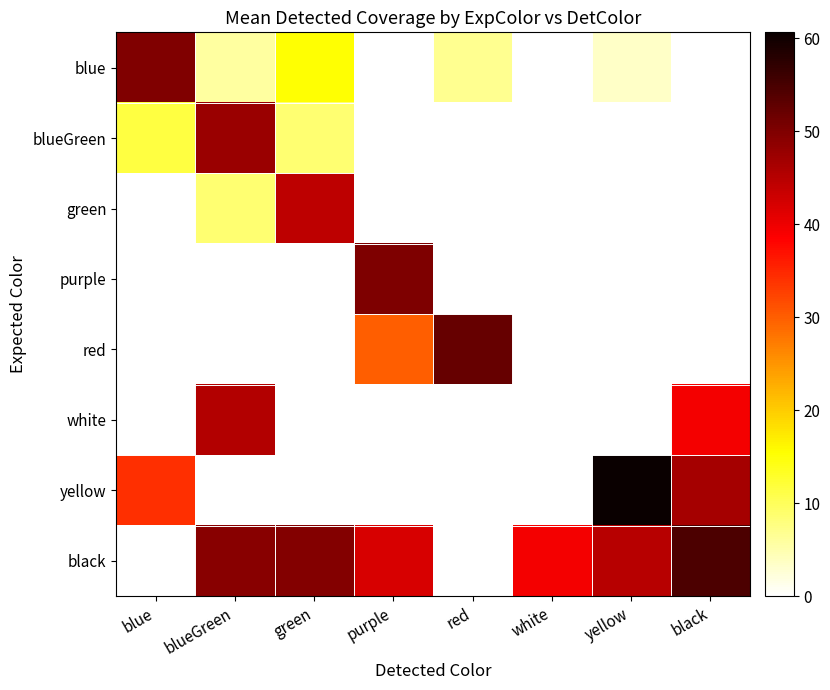

Rank the series at red from highest to lowest value.

red, blue, blueGreen, green, purple, white, yellow, black